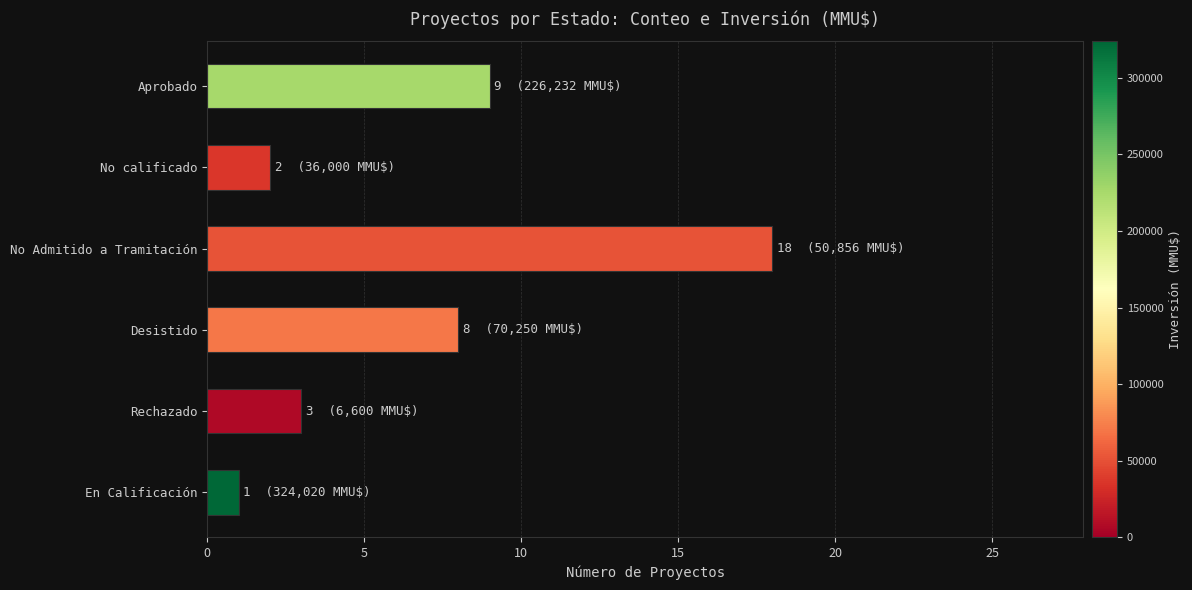

Does the chart contain any negative values?

No